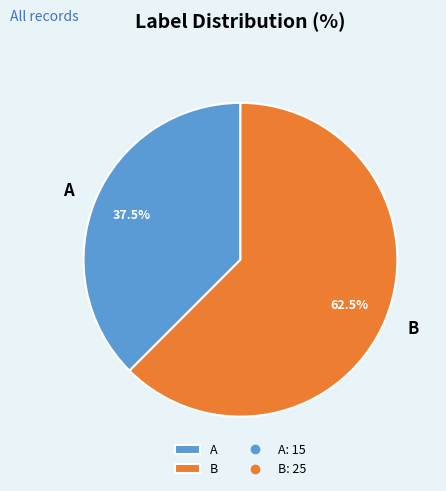

How many segments does this pie chart have?

2